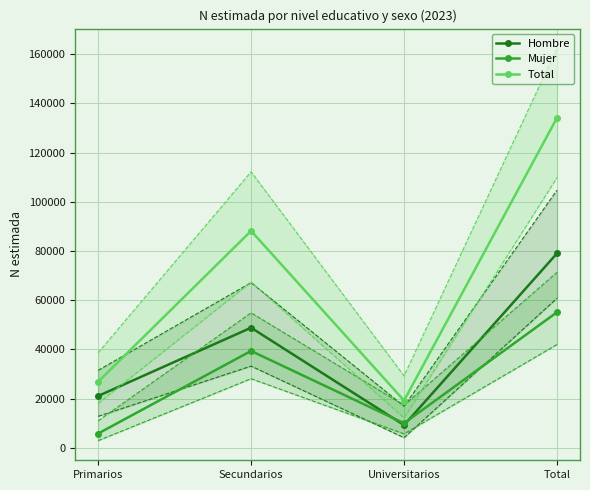

Rank the series by their maximum value, from lowest to highest.

Mujer, Hombre, Total